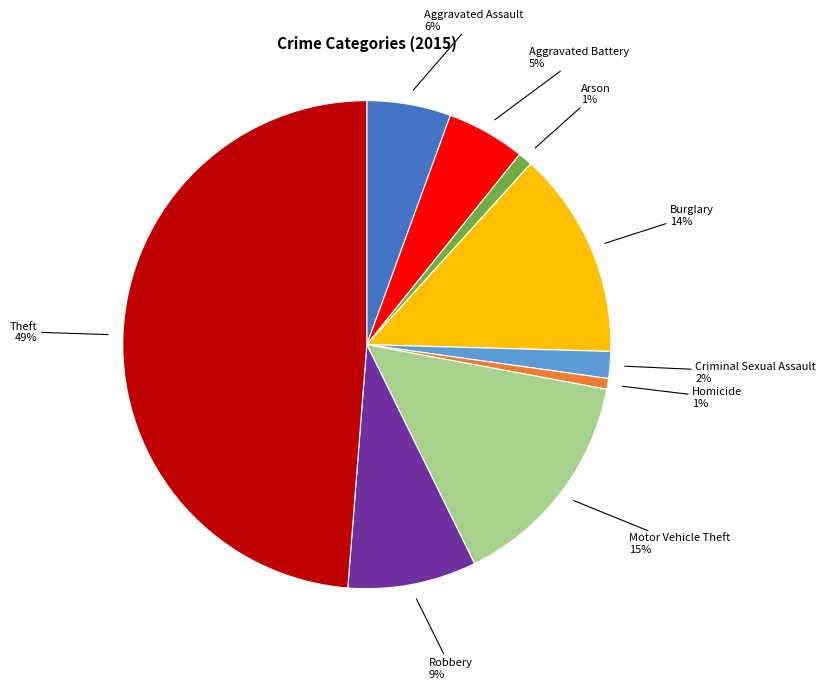

How many segments does this pie chart have?

9